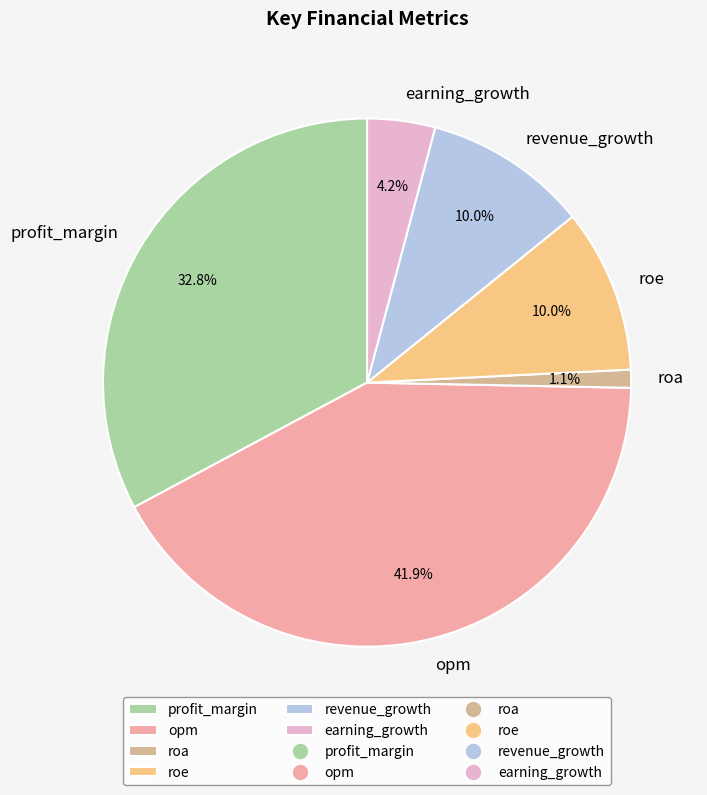

What is the largest slice in the pie chart?

opm